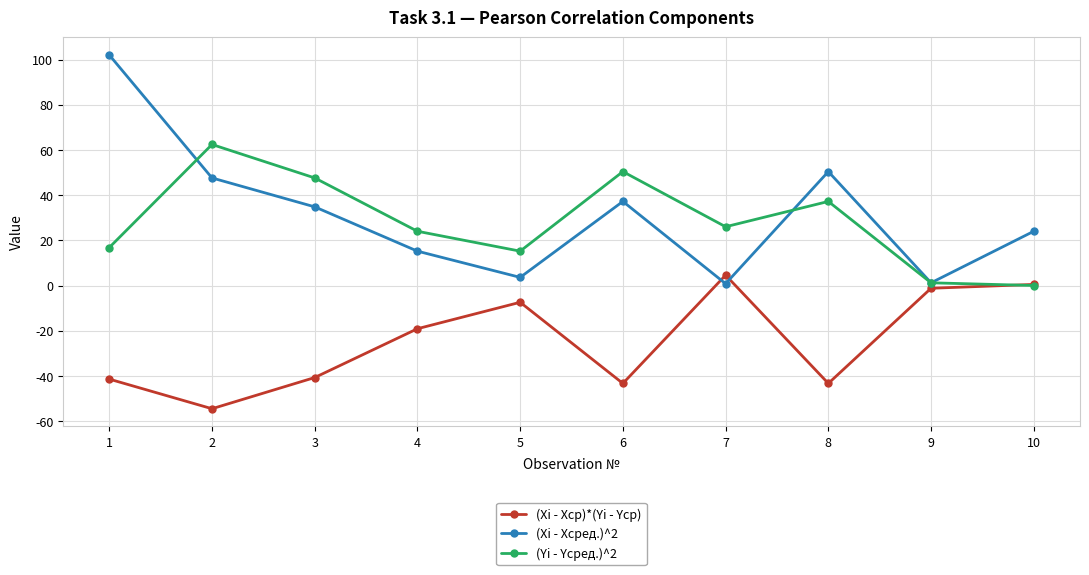

What is the difference between the highest and lowest values at 7?

25.2